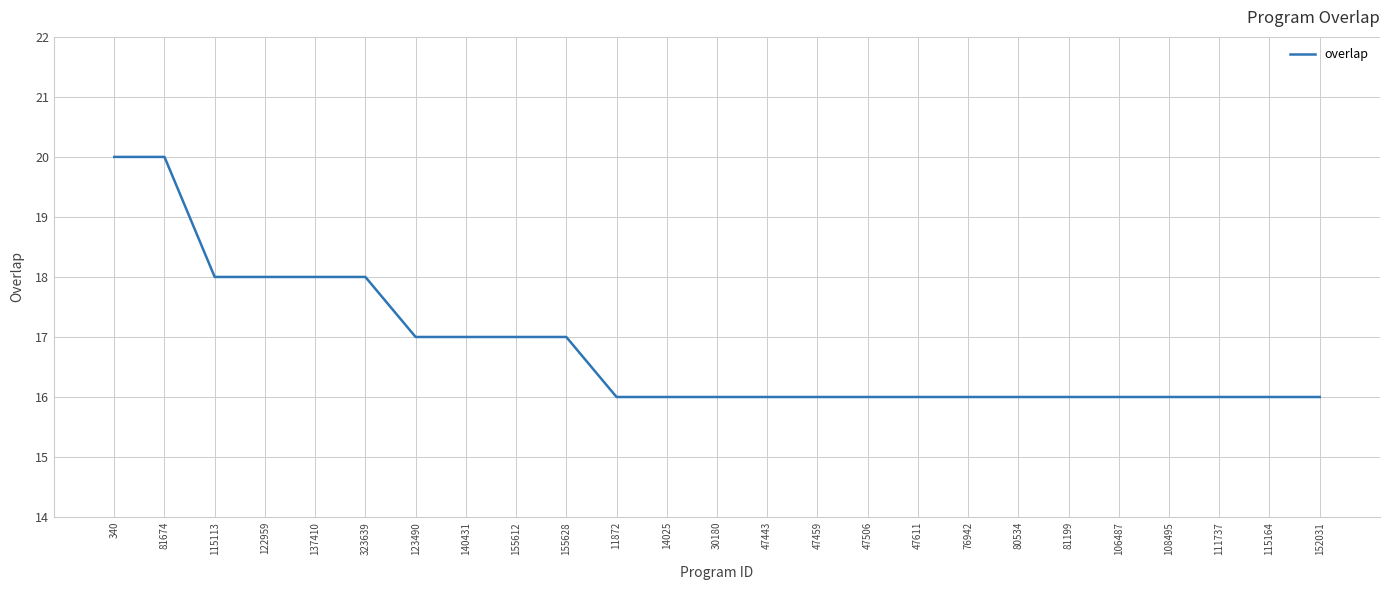

What is the difference between the maximum and minimum values?

4